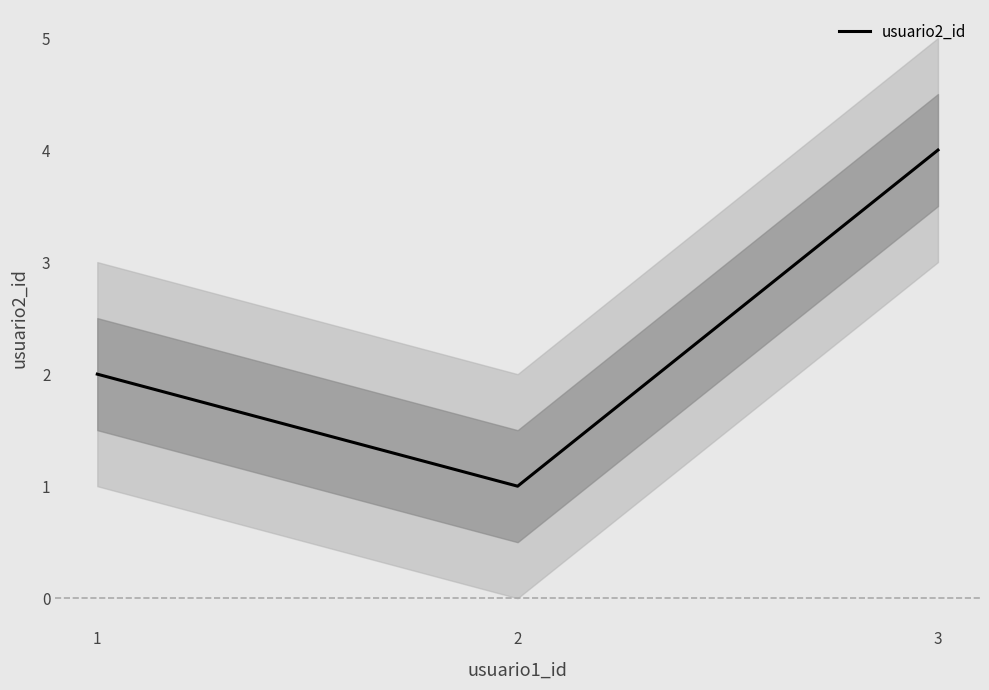

Reading left to right, list all the values displayed in this chart.

2	1	4